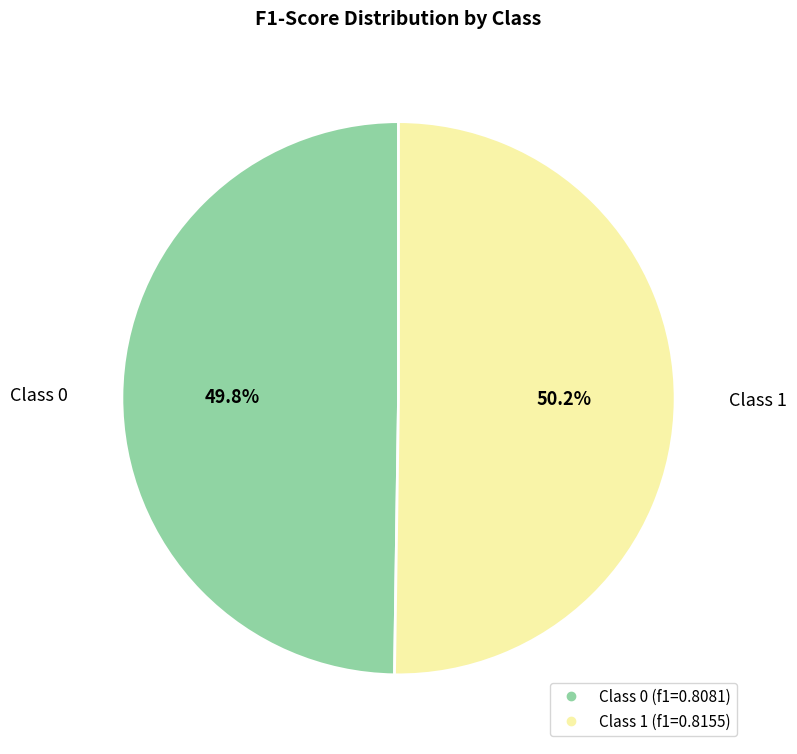

Count the number of slices in the pie.

2